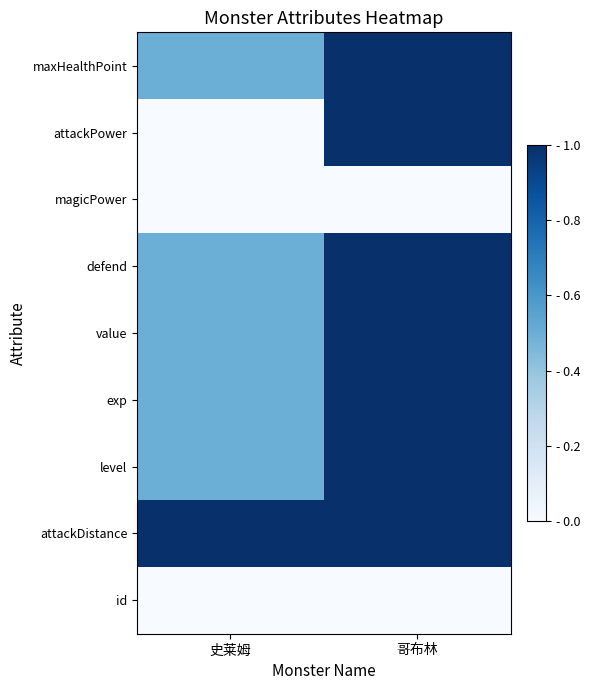

Which series changed the most between 史莱姆 and 哥布林?

attackPower